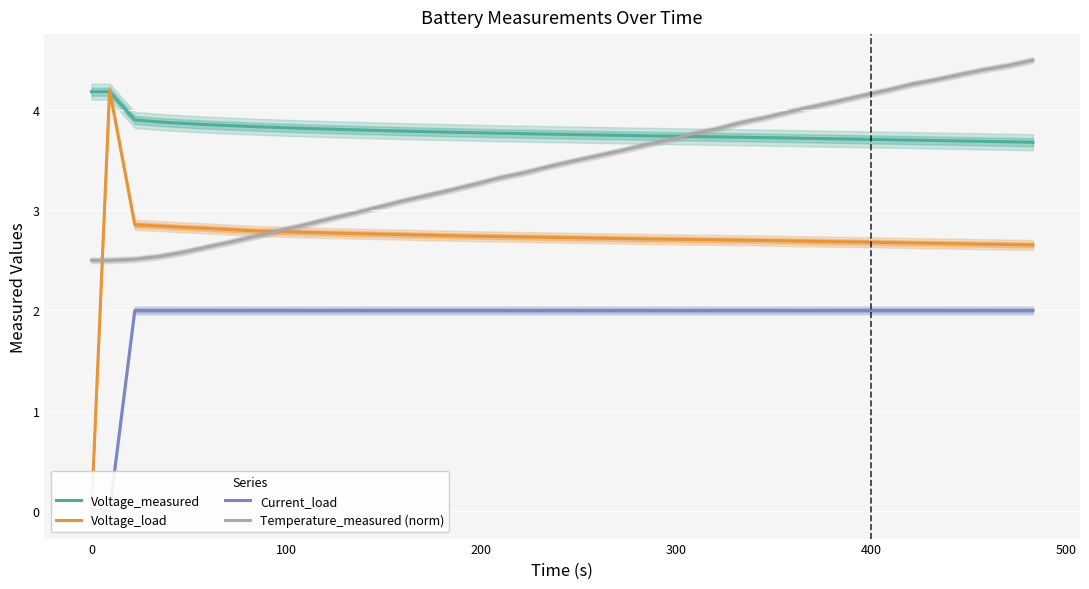

What is the difference between the maximum and minimum values in the Voltage_measured series?

0.5